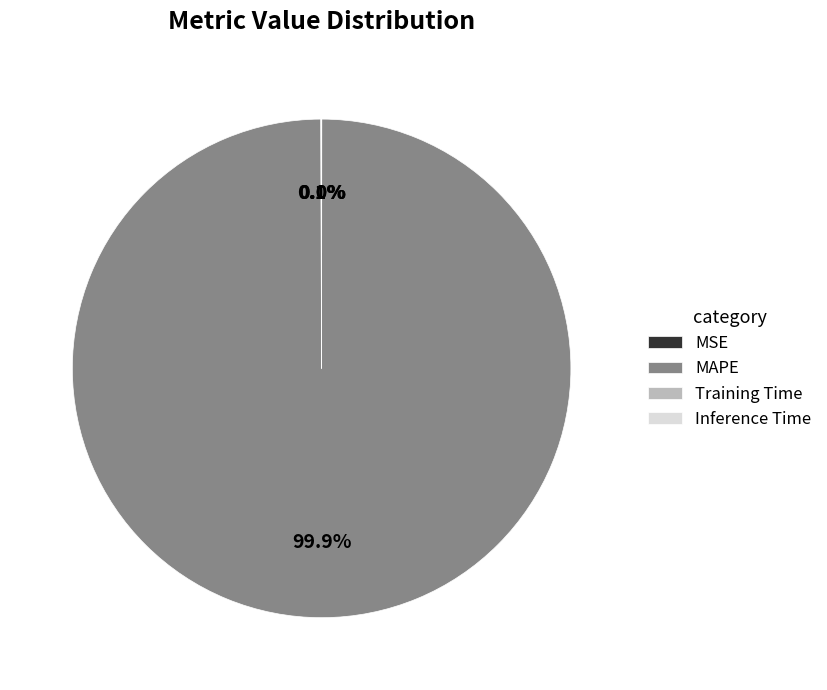

To the nearest percent, what is the average slice percentage?

25%